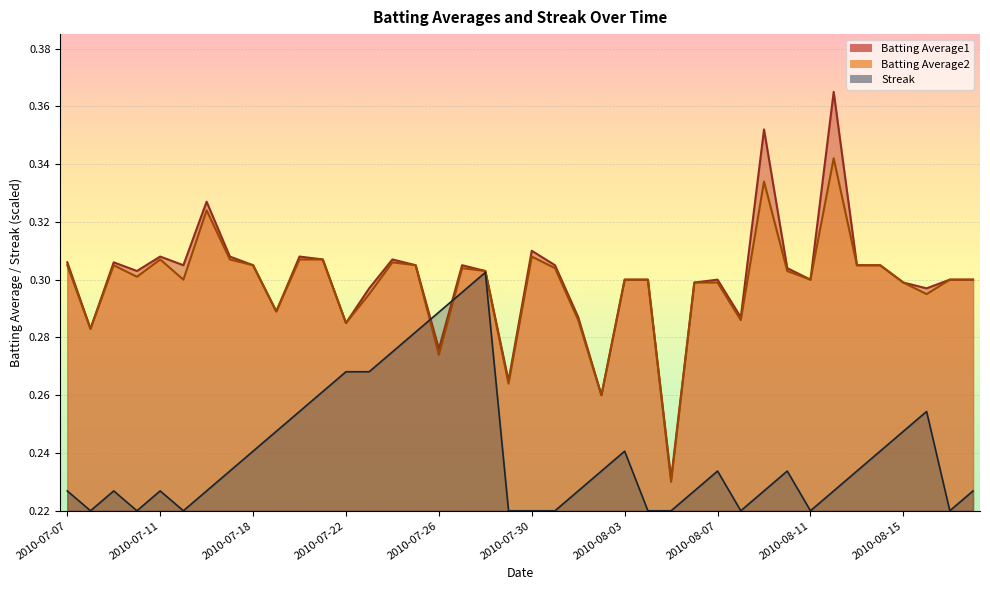

What is the maximum value shown in the chart?

0.4